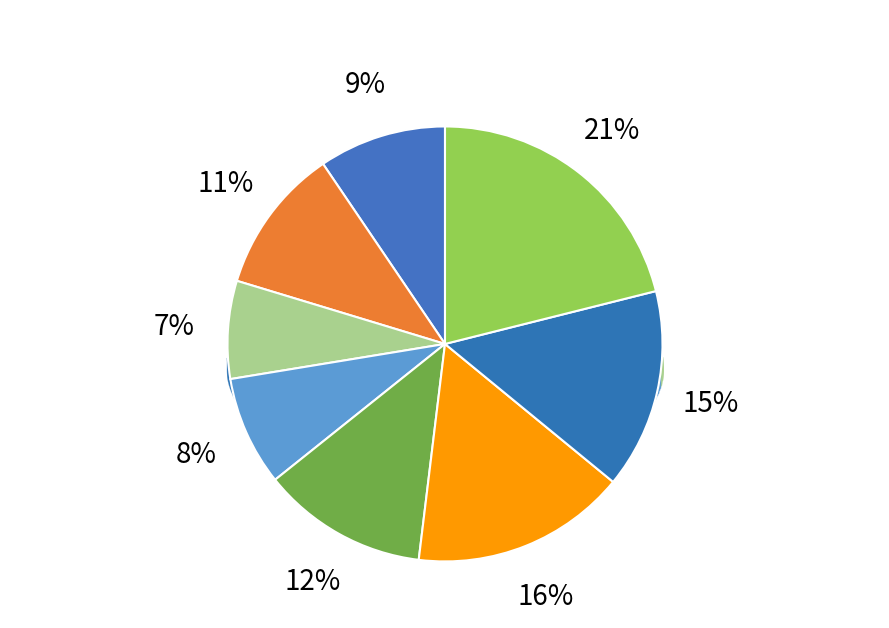

Does 2022-11-14 represent more than half of the total?

No